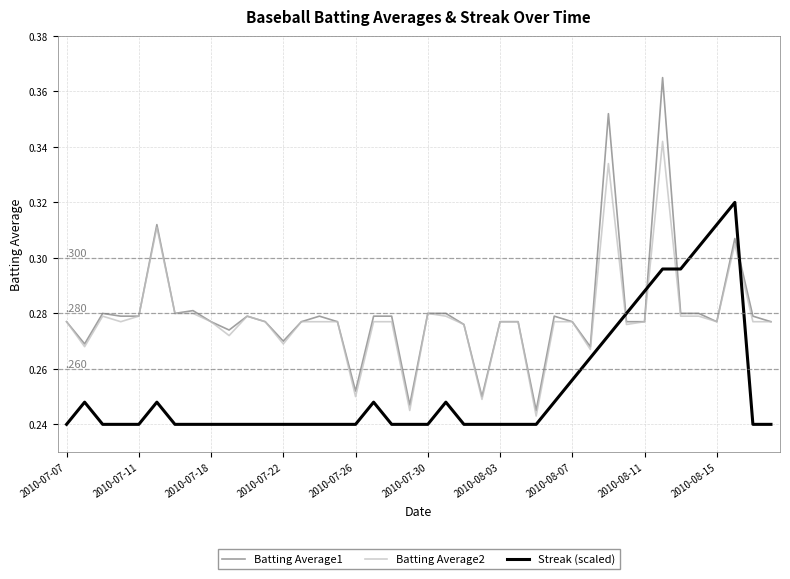

Which series has the widest spread of values?

Batting Average1